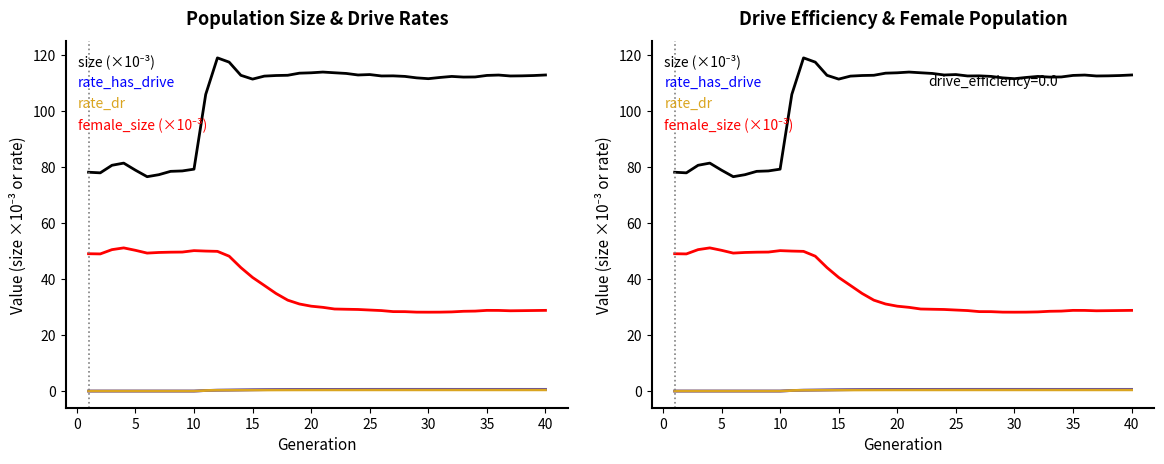

The rate_has_drive series shows 0.4 at 22. True or false?

False